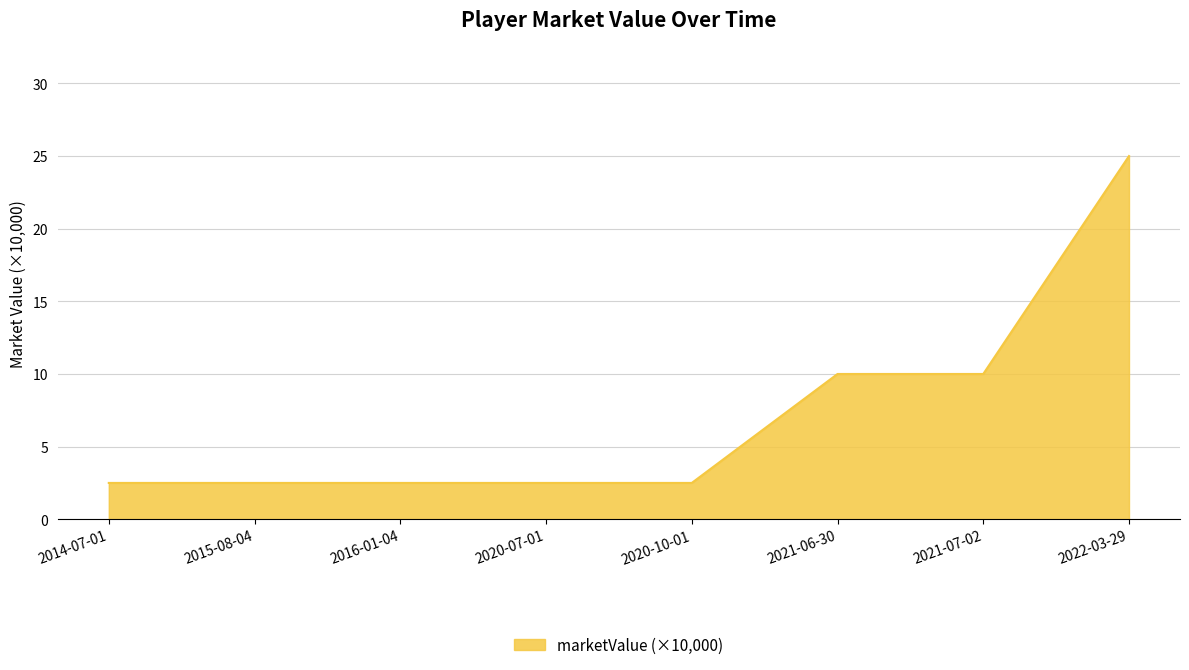

What position from the left is 2016-01-04?

3